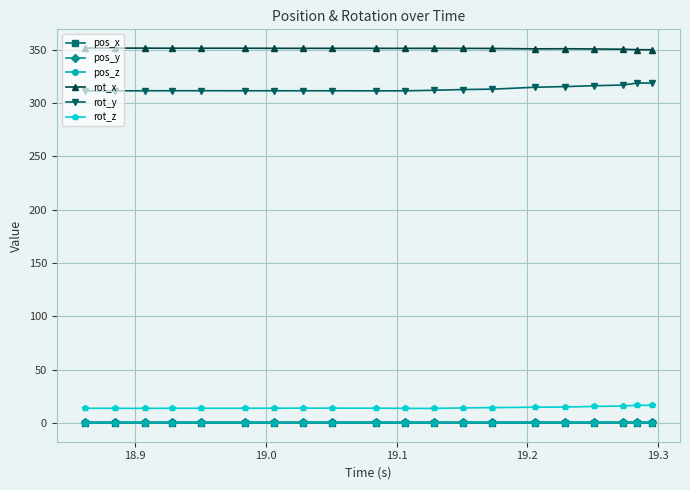

What is the value of the rot_x point at the 20th from the left?

350.2